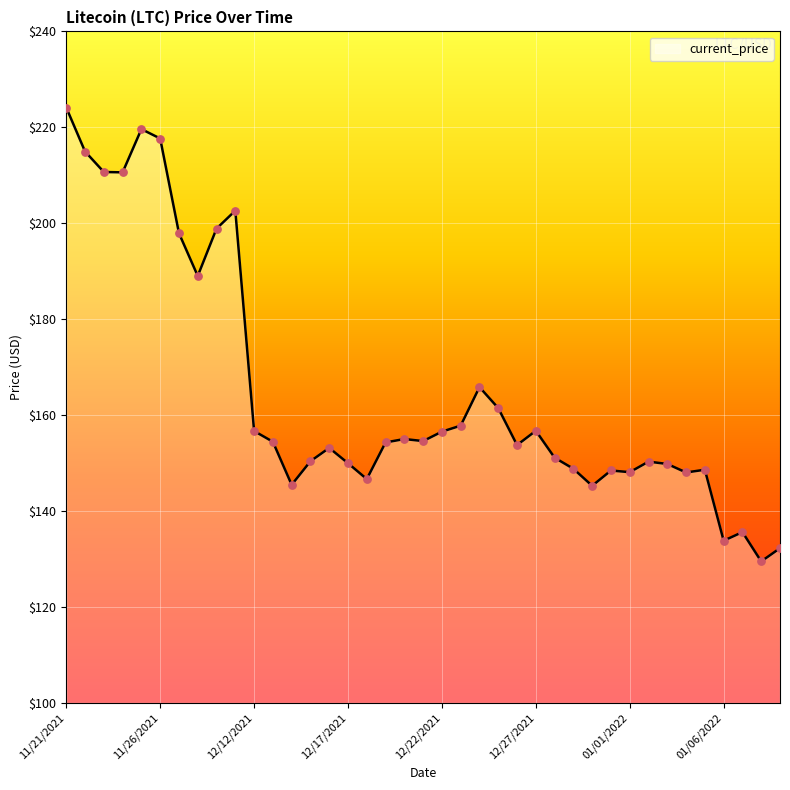

What is the greatest value displayed?

224.1